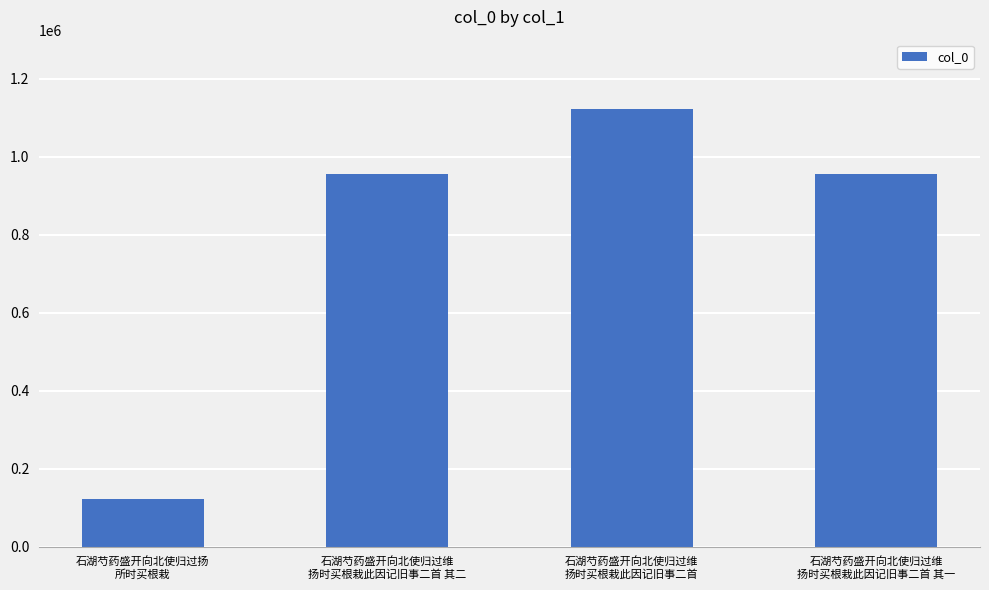

What position from the right is 石湖芍药盛开向北使归过维
扬时买根栽此因记旧事二首 其一?

1